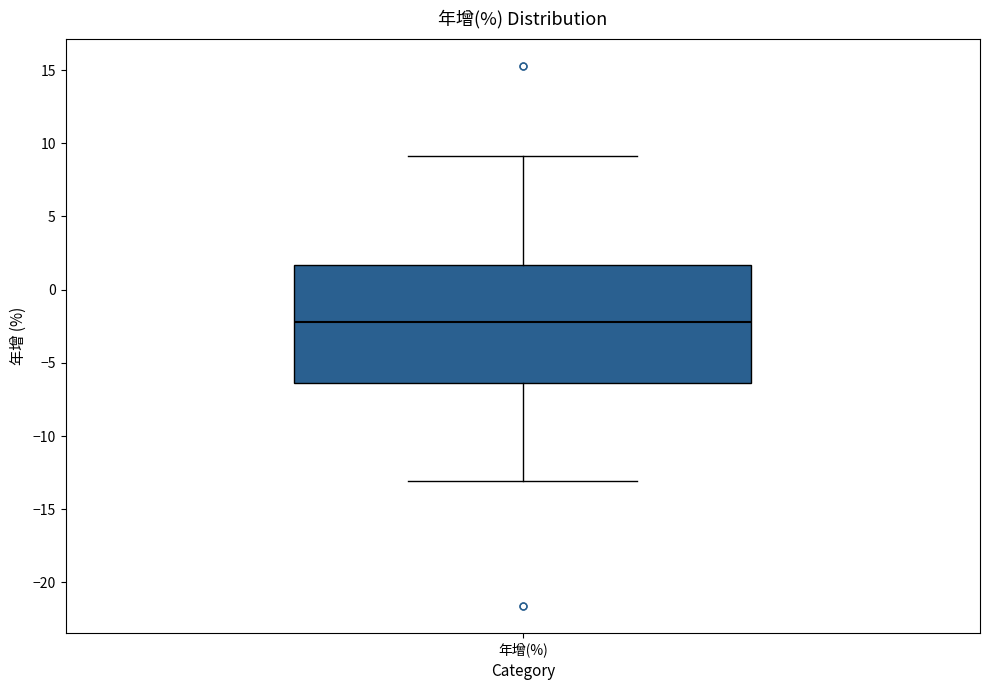

Read this box plot against the y-axis: the position of the median line, the range covered by the box, and the ends of both whiskers. The values are not printed on the chart, so give them approximately, as read against the axis.

median -2.0, box -6.5 to 1.5, whiskers -13.0 to 9.0